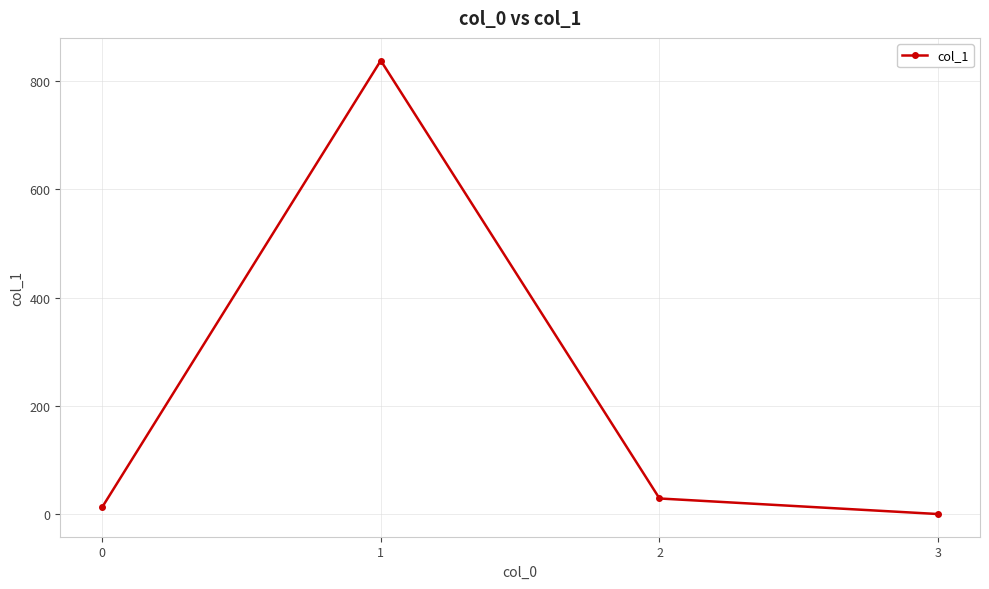

How many lines are shown in the chart?

1